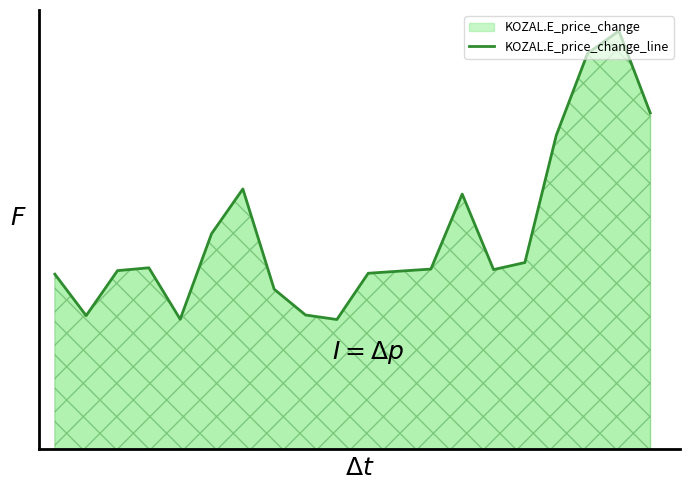

Does the chart display data point markers on the line(s)?

No